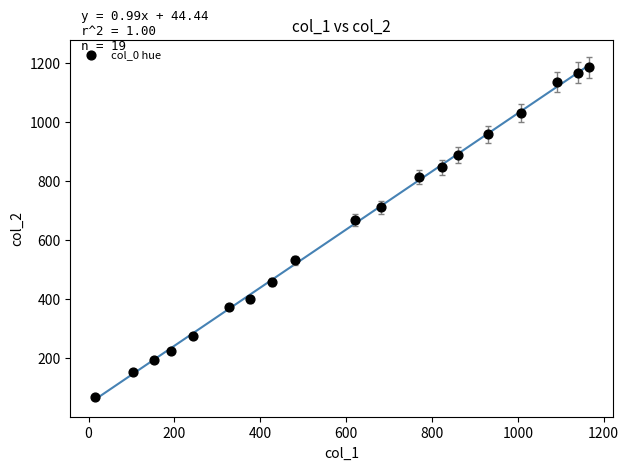

What is the range of X values (max minus min)?

1150